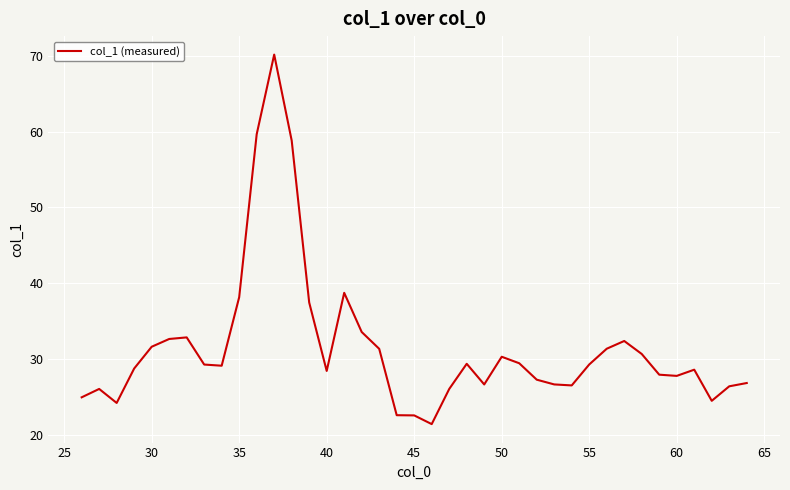

What is the greatest value displayed?

70.2